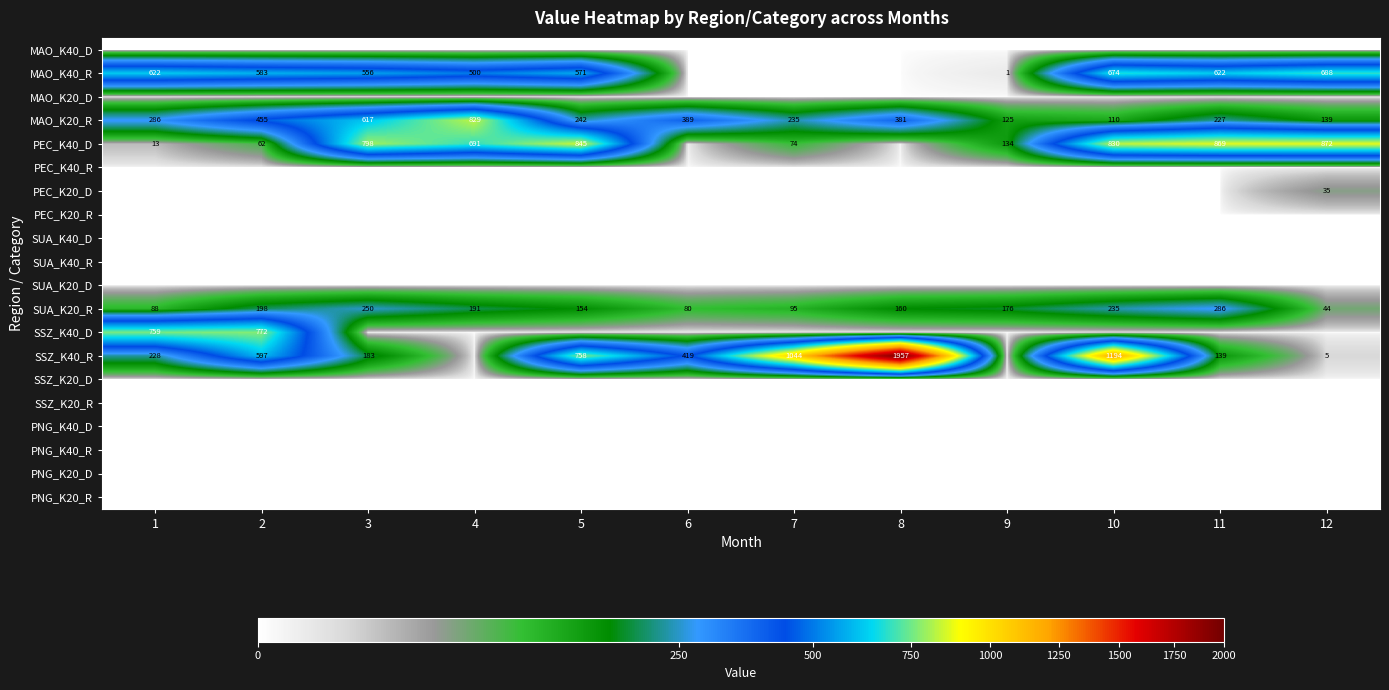

The value of MAO_K40_R at 9 is 1. True or false?

True